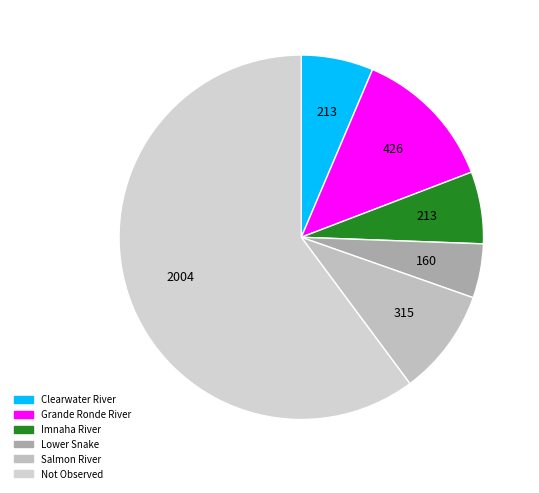

How many segments does this pie chart have?

6